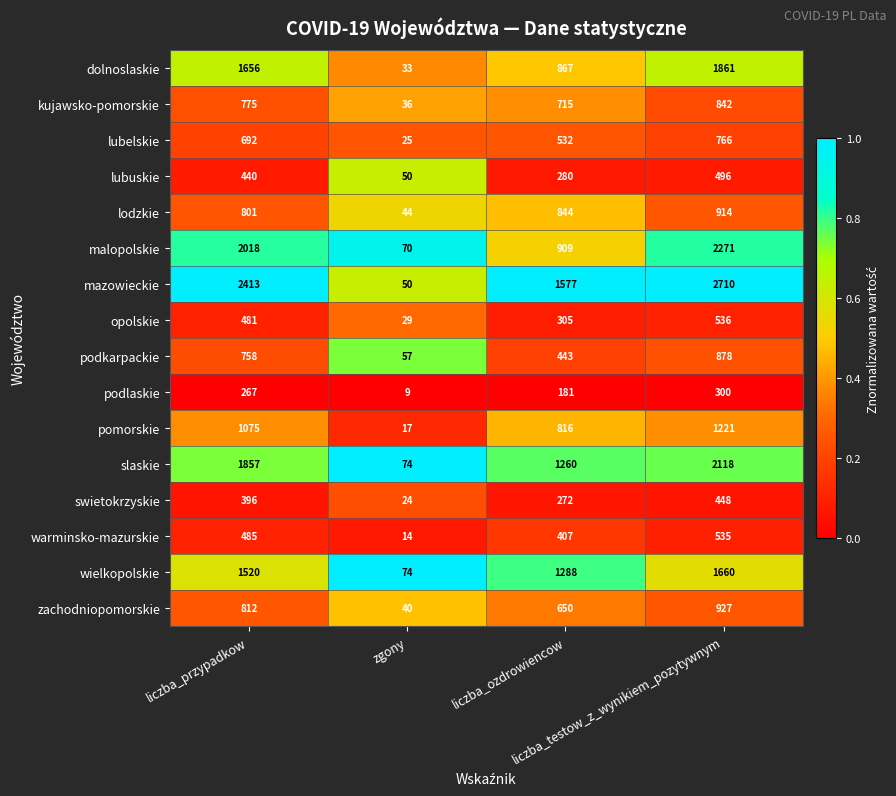

What is the difference between the maximum and minimum values in the slaskie series?

2044